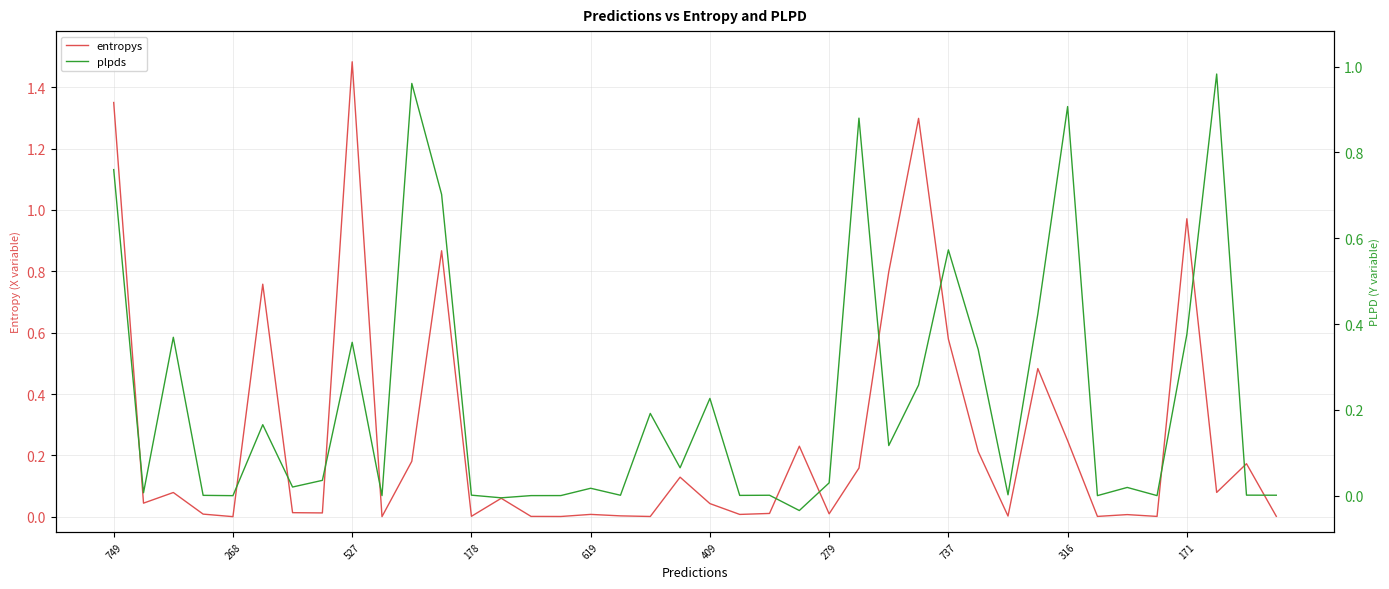

The plpds series shows 0.9 at 316. True or false?

True